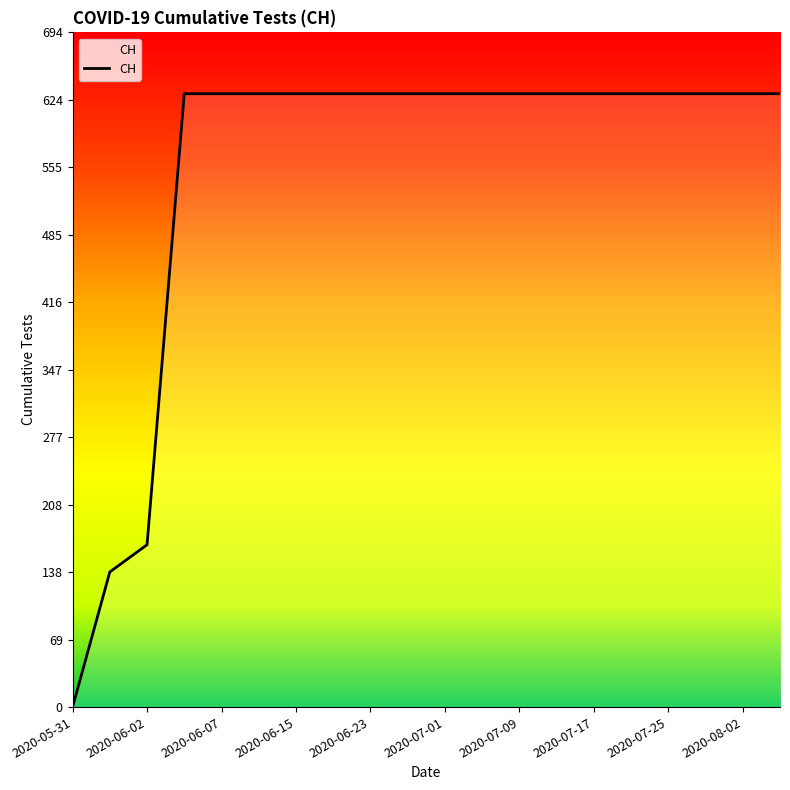

What is the difference between the maximum and minimum values?

631